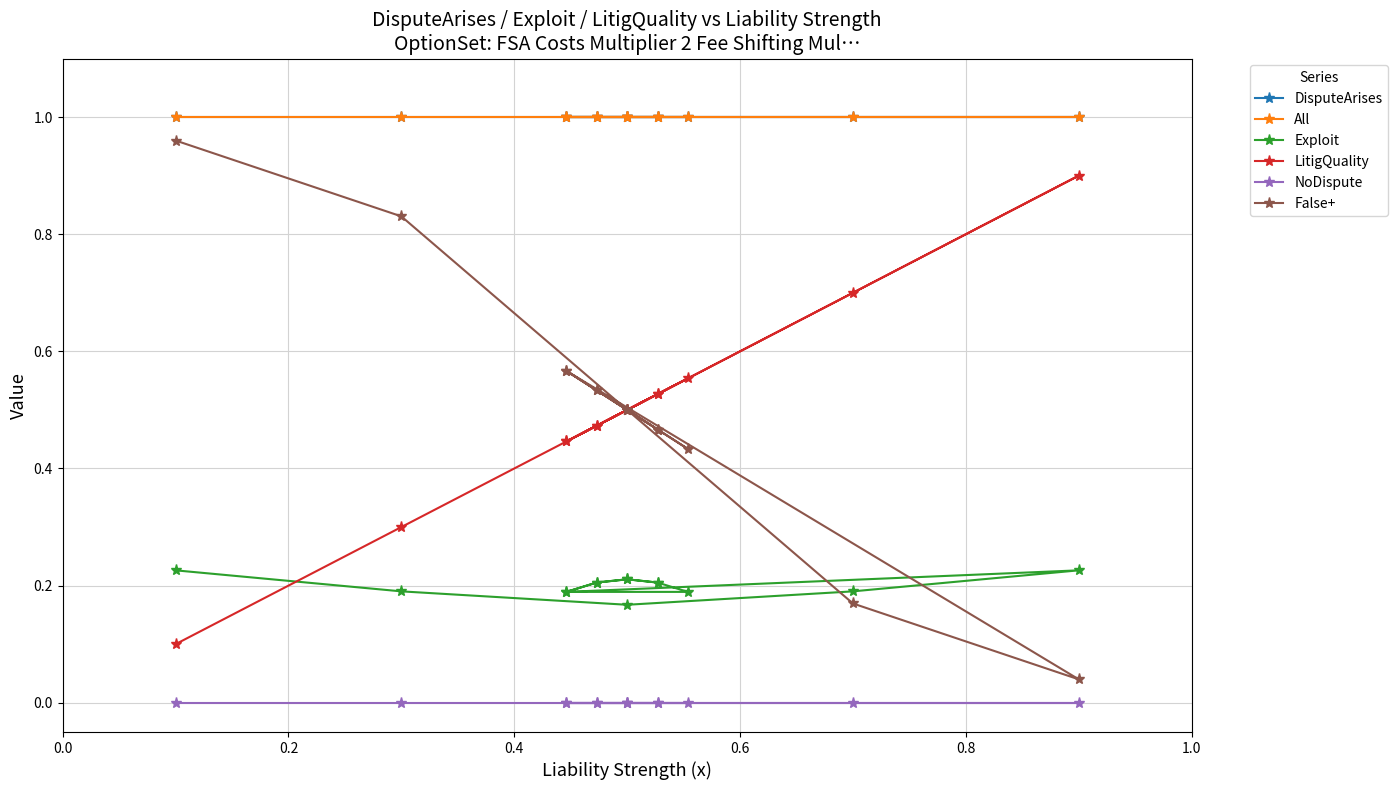

True or false: All and DisputeArises intersect in this chart.

False